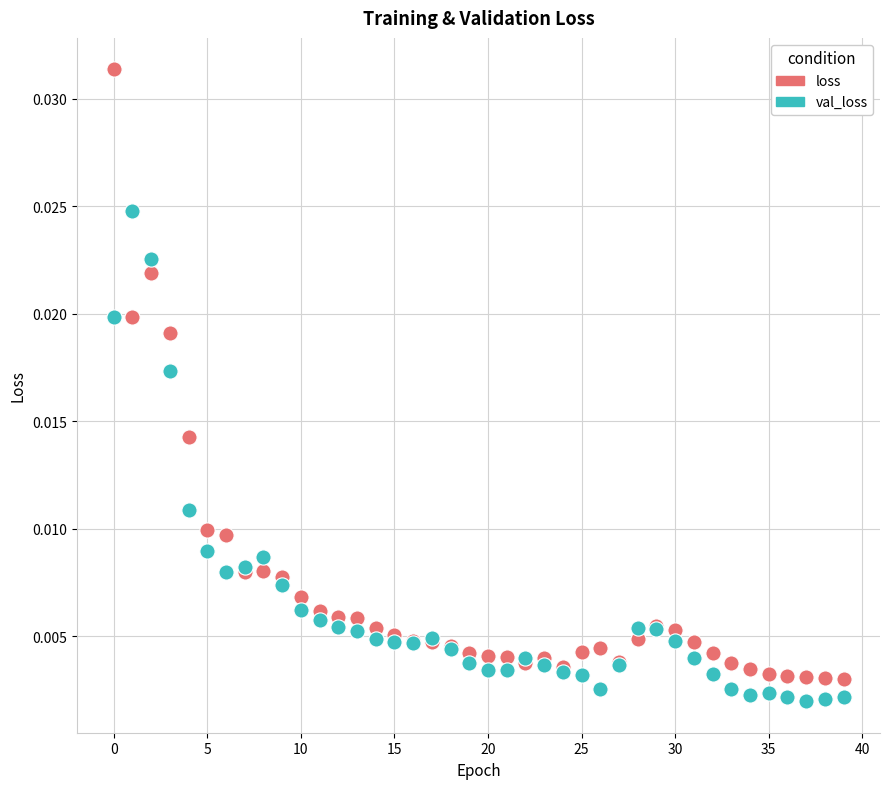

Which series reaches the maximum Y coordinate?

loss